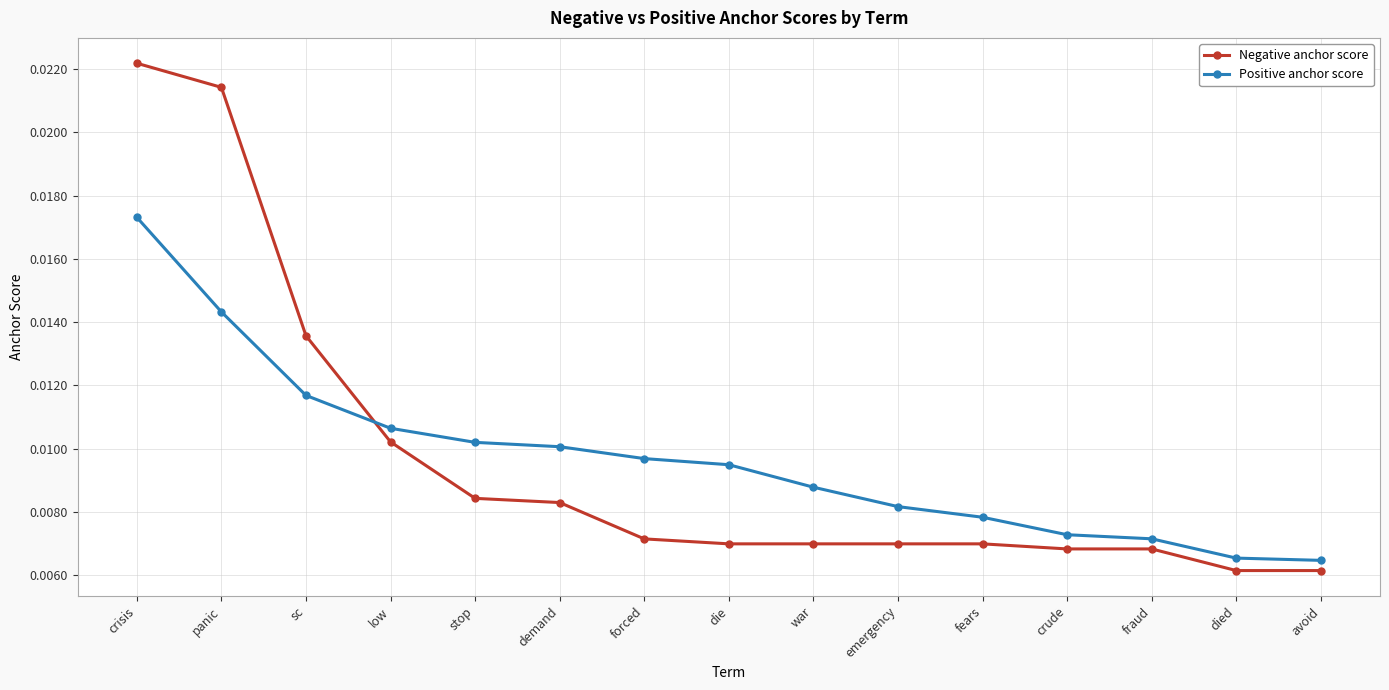

What is the sum of all Negative anchor score values?

0.1